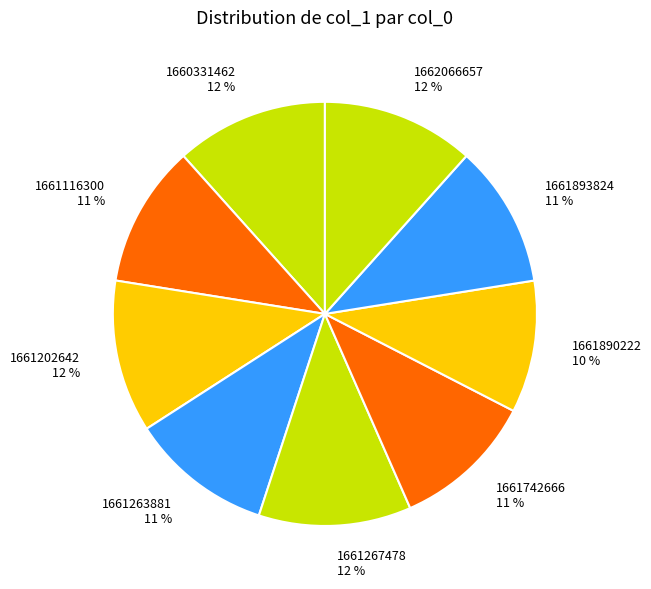

What is the ratio of the value at 1661263881 11 % to the value at 1662066657 12 %?

0.9